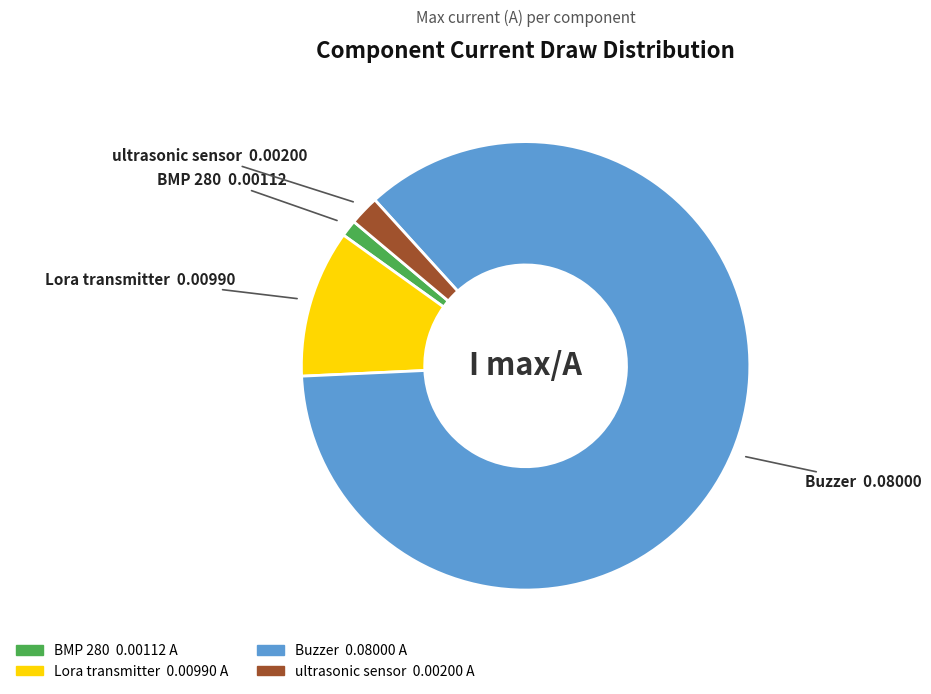

Rank the categories by value from lowest to highest.

BMP 280, ultrasonic sensor, Lora transmitter, Buzzer